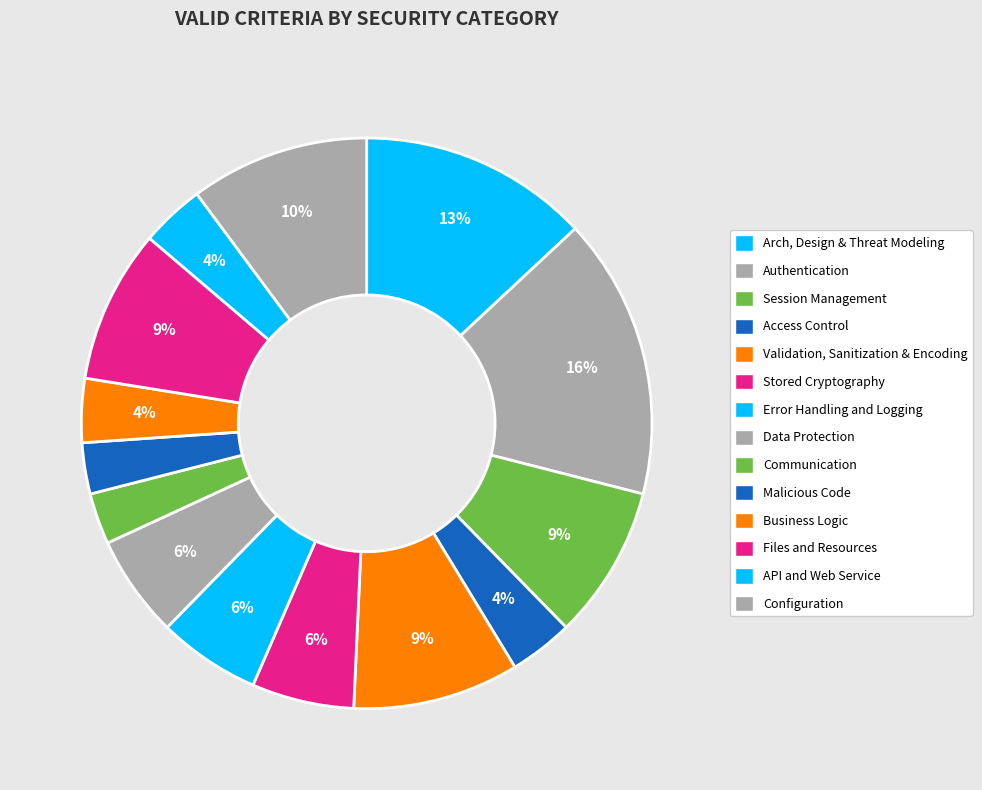

How many segments does this pie chart have?

14